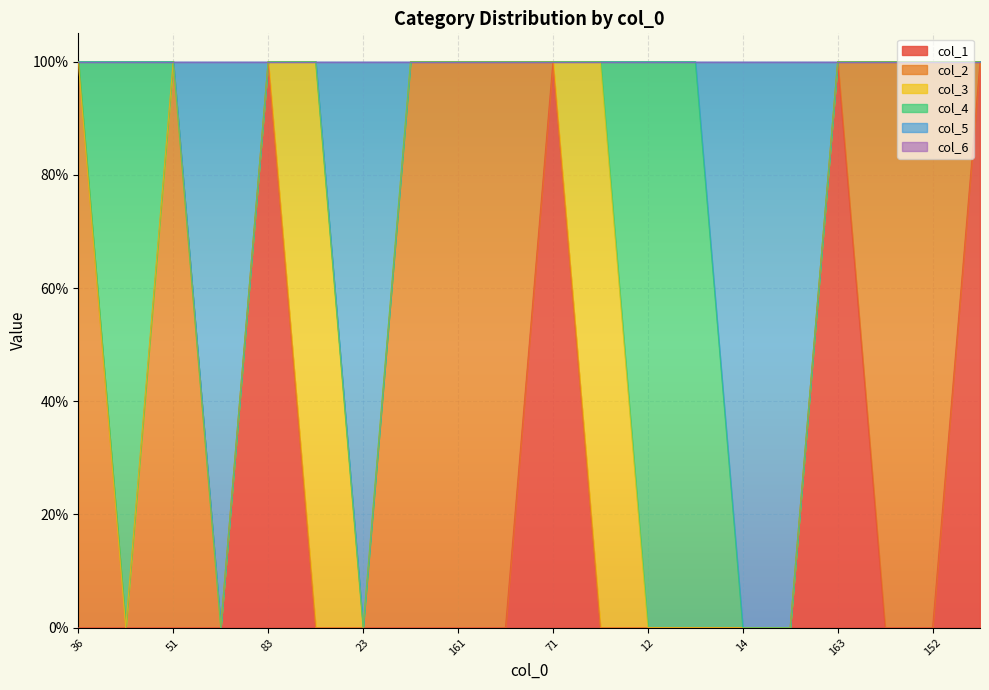

Rank the categories by col_6 value from highest to lowest.

36, 5, 51, 18, 83, 142, 23, 88, 161, 49, 71, 138, 12, 78, 14, 95, 163, 49, 152, 70